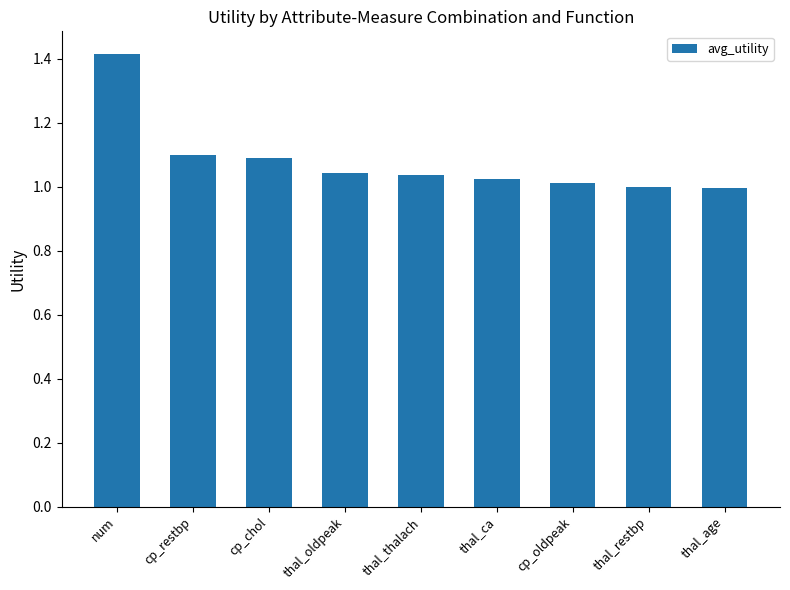

True or false: the data shows 1.0 at cp_oldpeak.

True